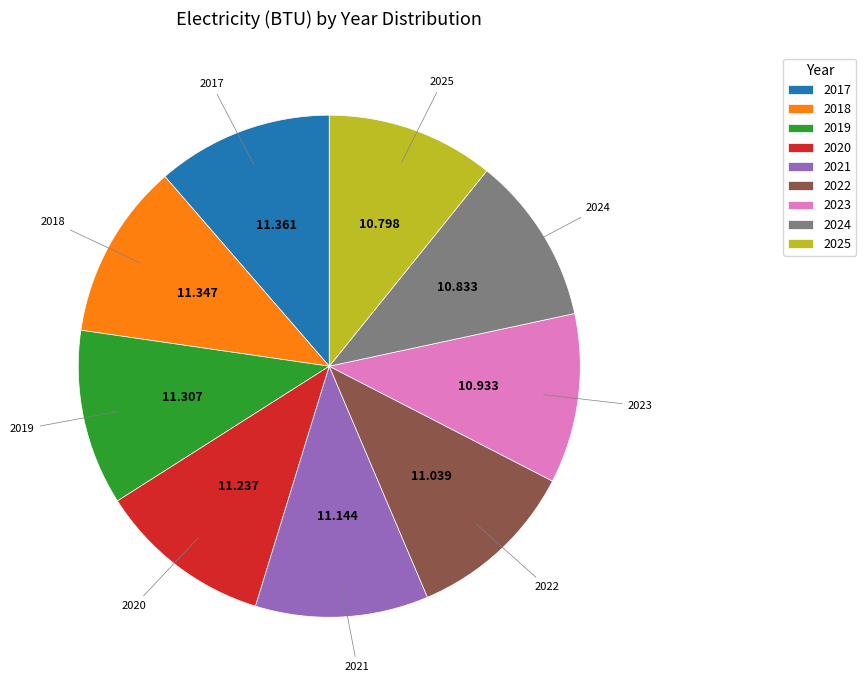

Does 2025 represent more than half of the total?

No